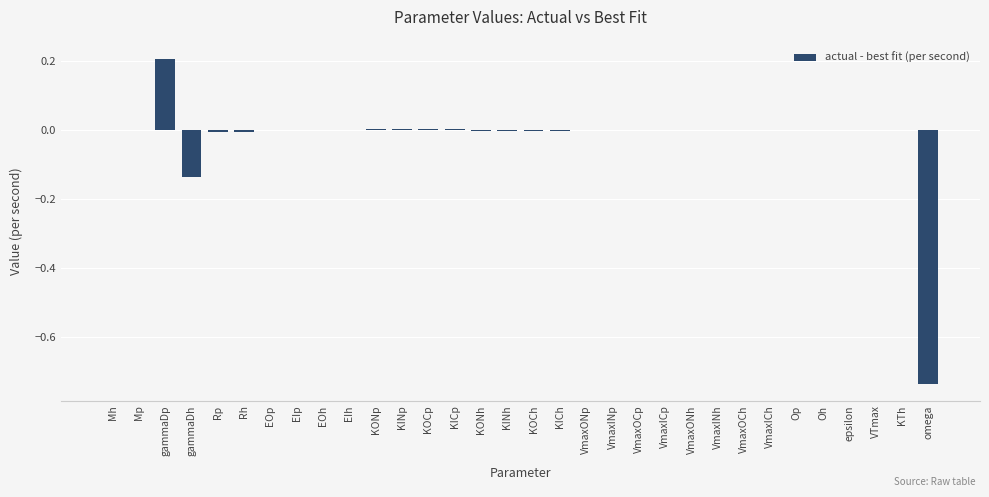

True or false: the data shows 0.1 at gammaDp.

False